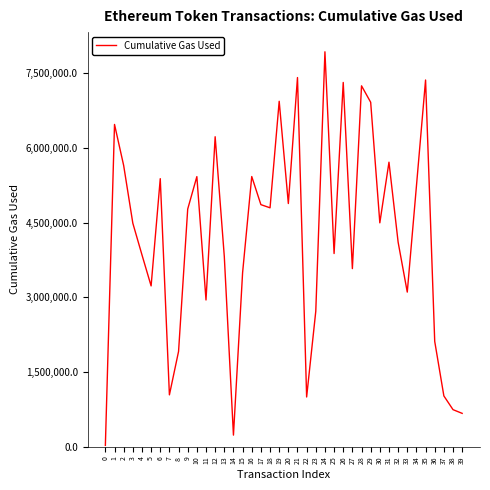

What is the average value?

4213384